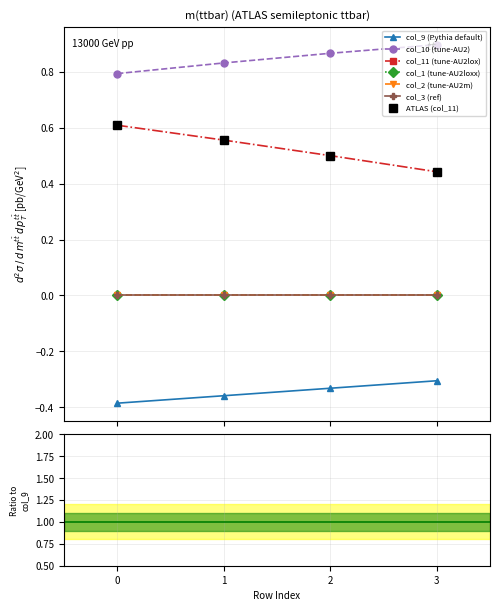

Reading left to right, extract all data points from this chart.

col_9: 0=-0.4	1=-0.4	2=-0.3	3=-0.3
col_10: 0=0.8	1=0.8	2=0.9	3=0.9
col_11: 0=0.6	1=0.6	2=0.5	3=0.4